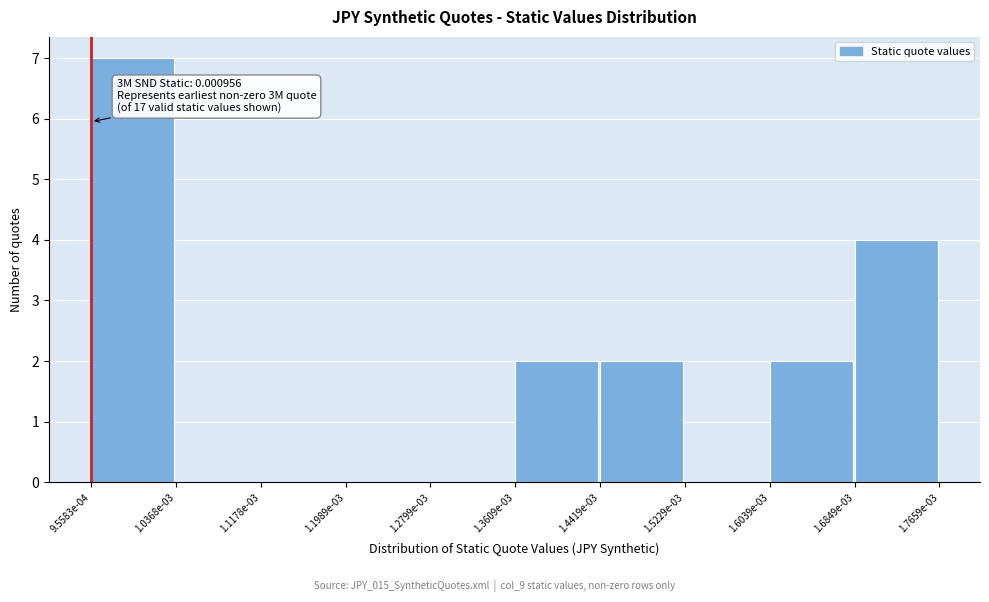

Reading left to right, transcribe all the data shown in this chart.

9.5583e-04=7	1.0368e-03=0	1.1178e-03=0	1.1989e-03=0	1.2799e-03=0	1.3609e-03=2	1.4419e-03=2	1.5229e-03=0	1.6039e-03=2	1.6849e-03=4